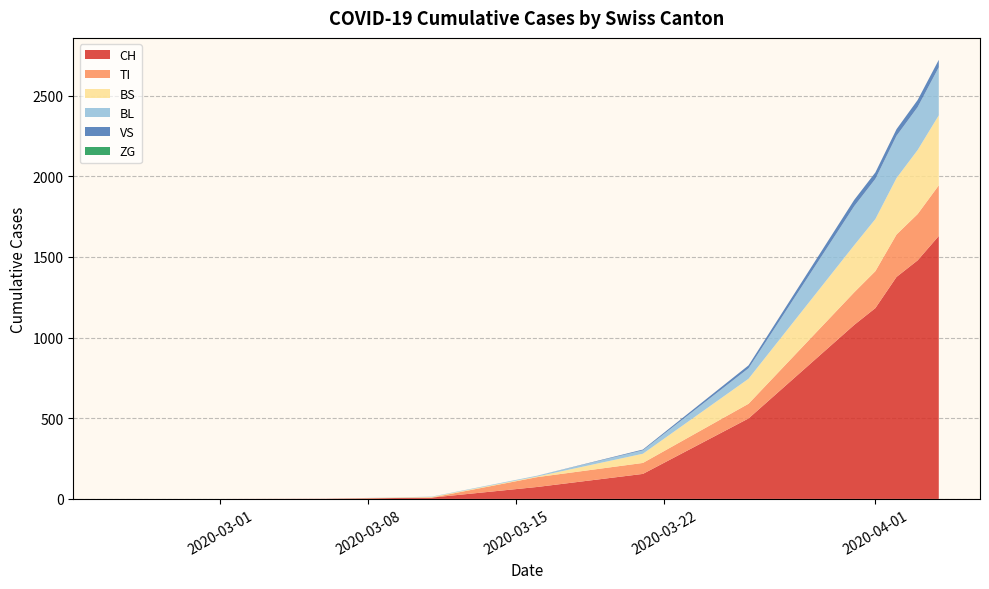

What is the maximum value for CH?

1630